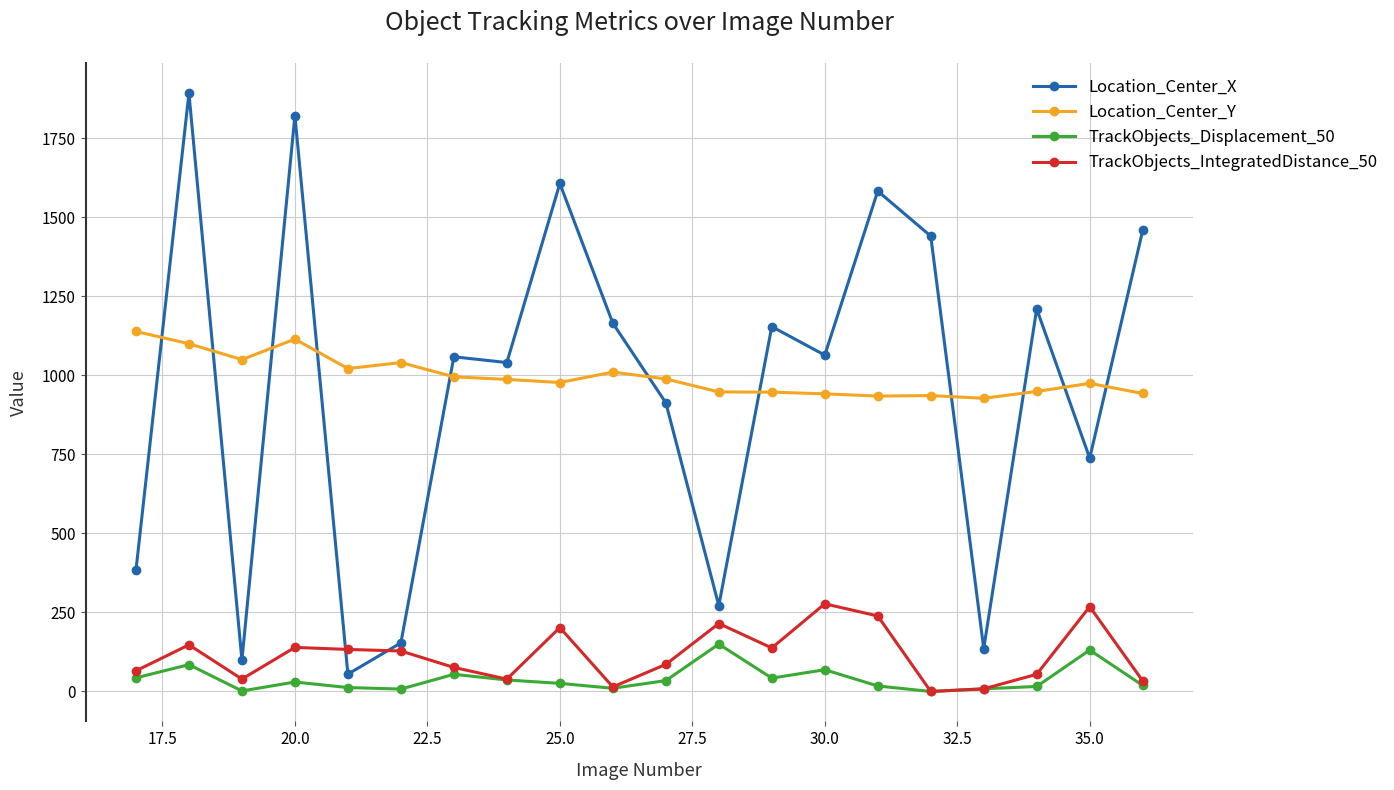

True or false: TrackObjects_Displacement_50 and Location_Center_X cross at least once.

False